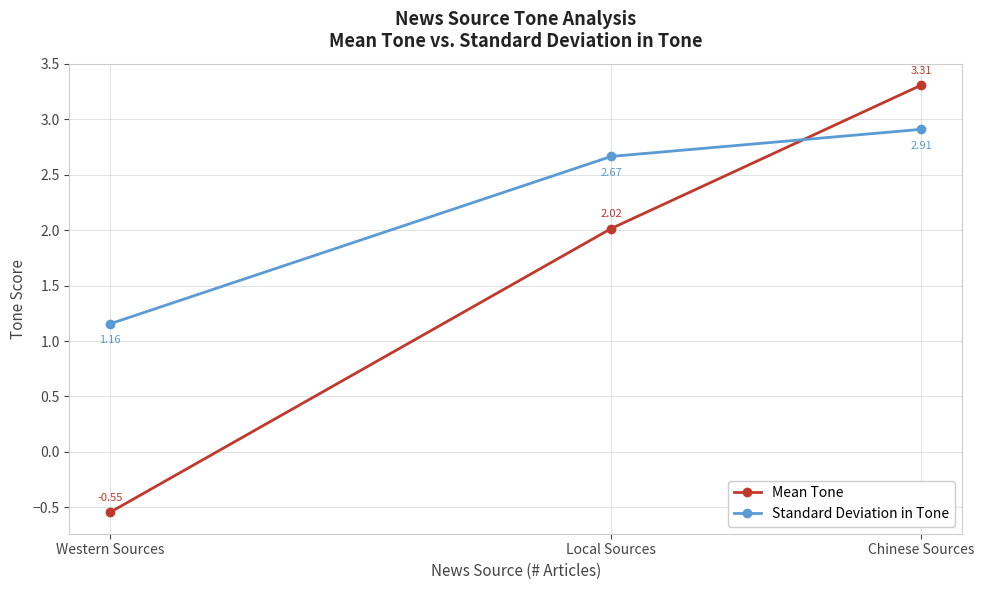

At which label does Mean Tone reach its peak?

Chinese Sources